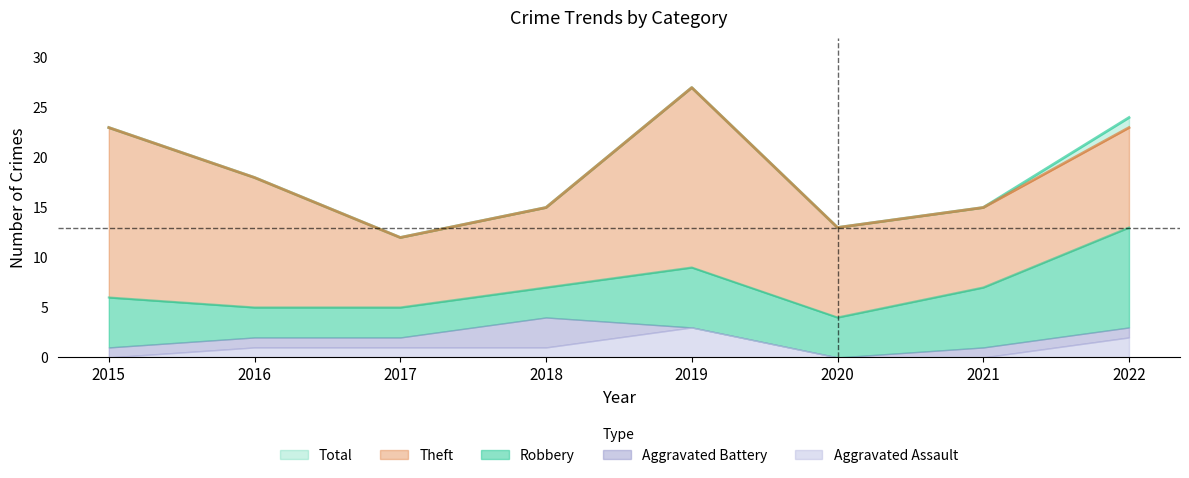

Read the Robbery value at 2016.

3